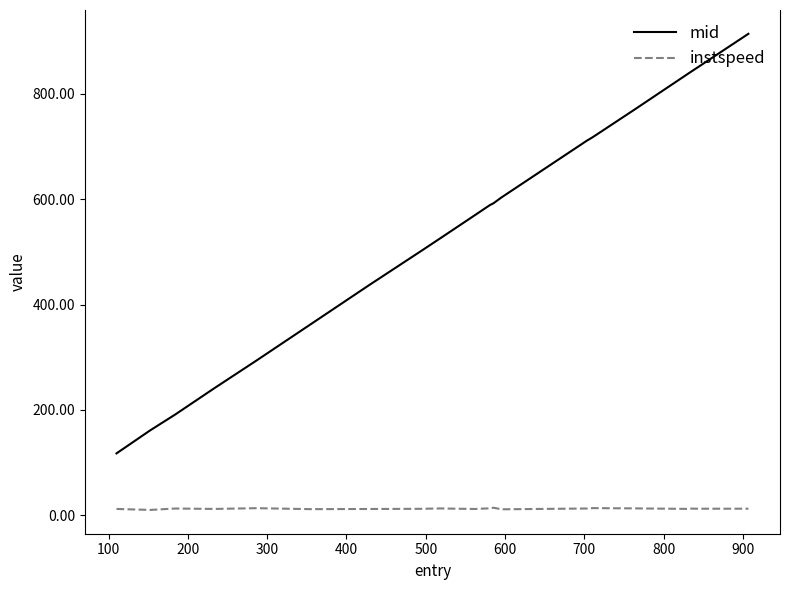

List the series in order of their overall mean, lowest first.

instspeed, mid